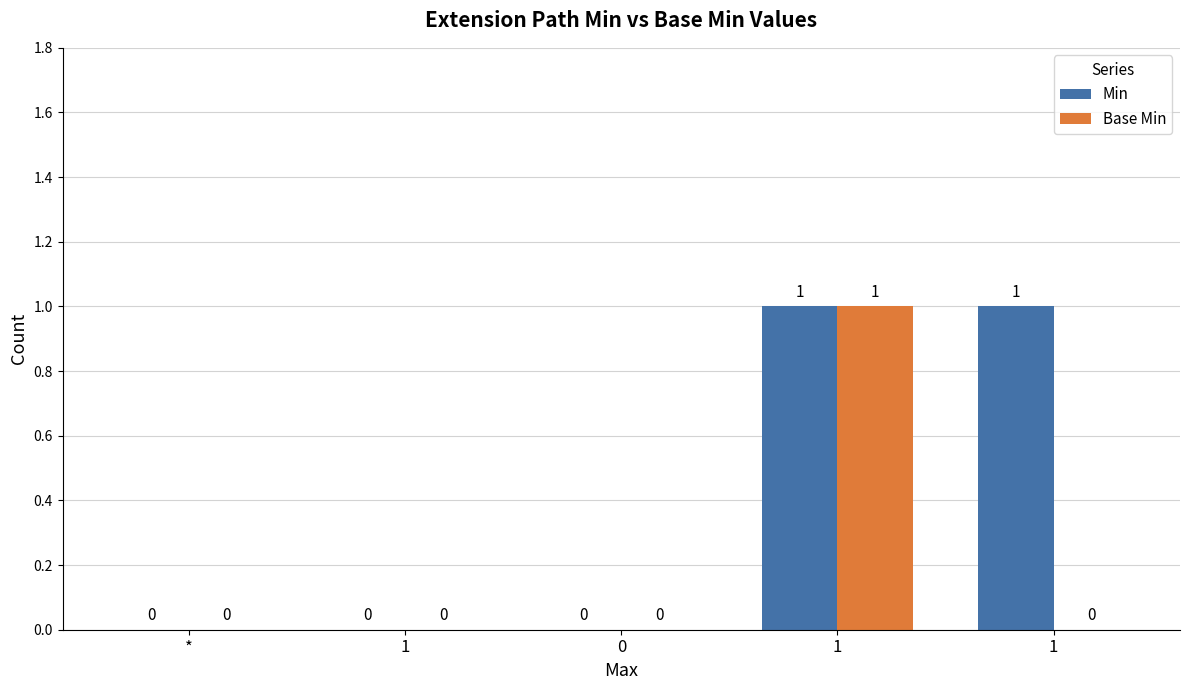

True or false: Min has a value of 0 at 1.

True